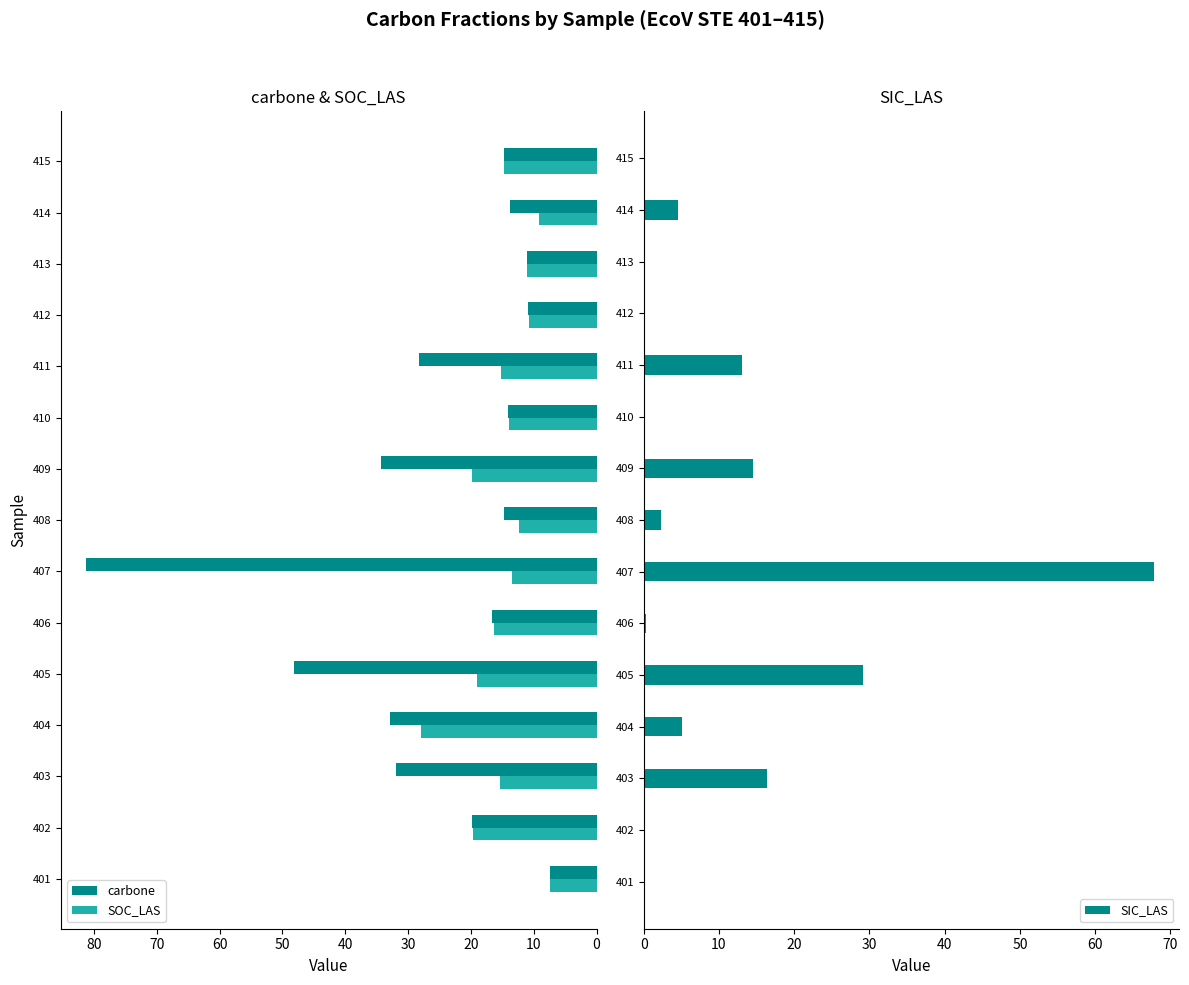

What is the value of the SIC_LAS bar at the 4th from the left?

5.0